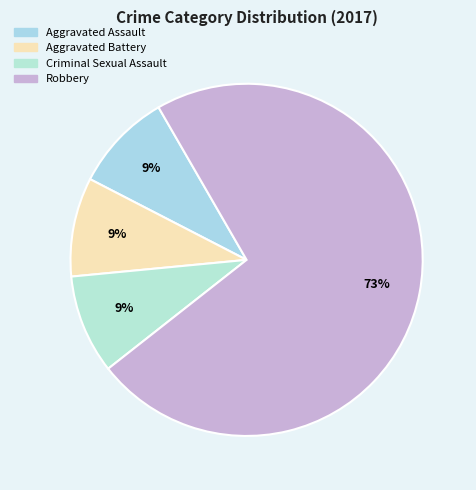

Rank the categories by value from highest to lowest.

Robbery, Aggravated Assault, Aggravated Battery, Criminal Sexual Assault